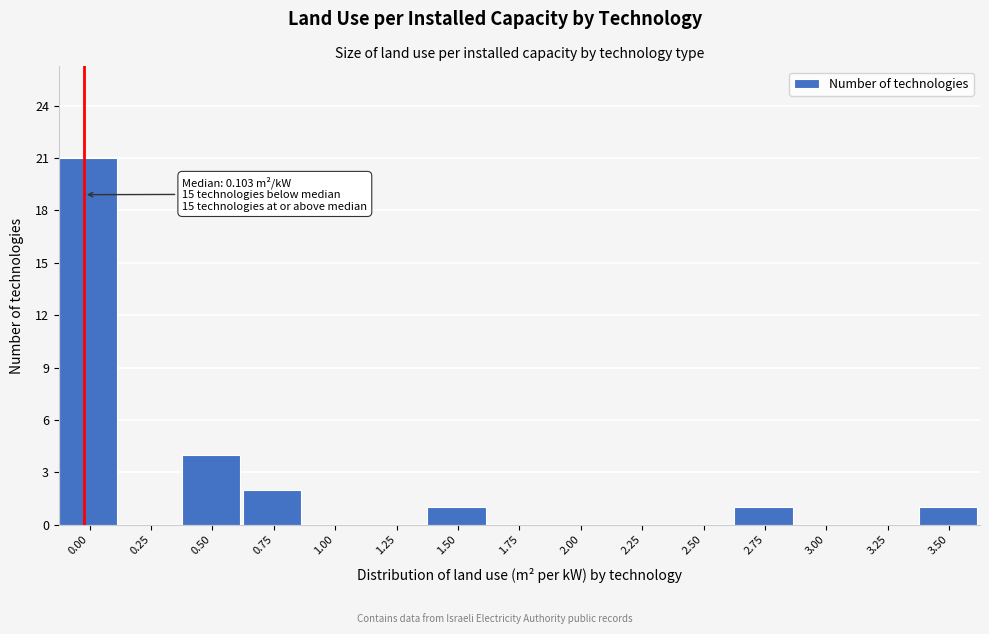

Reading left to right, list all the values displayed in this chart.

0.00=21	0.25=0	0.50=4	0.75=2	1.00=0	1.25=0	1.50=1	1.75=0	2.00=0	2.25=0	2.50=0	2.75=1	3.00=0	3.25=0	3.50=1